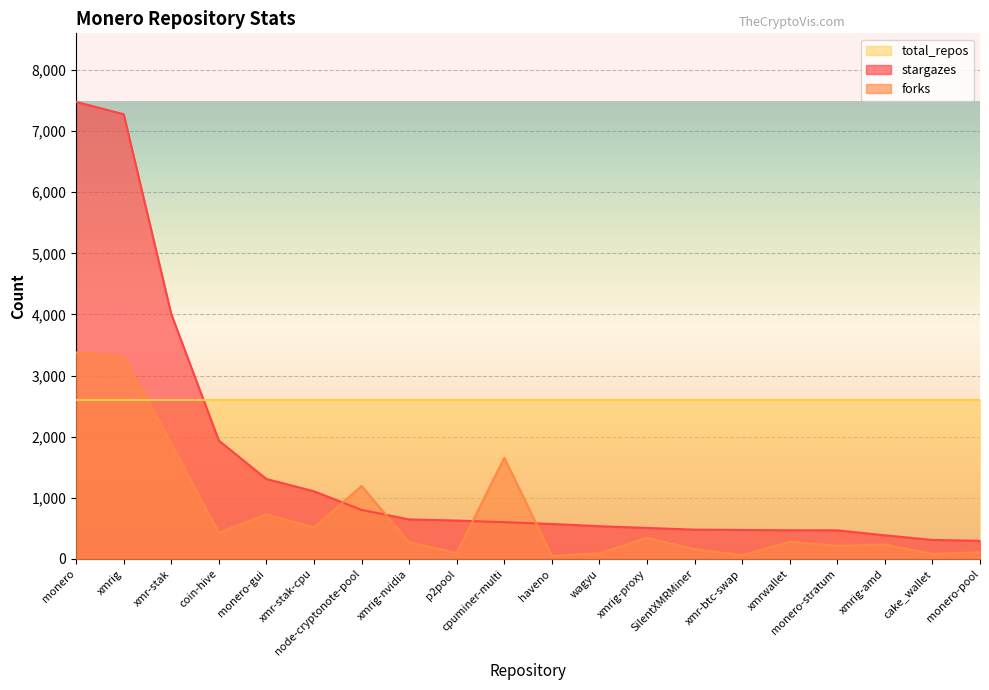

The value of forks at p2pool is 97. True or false?

True